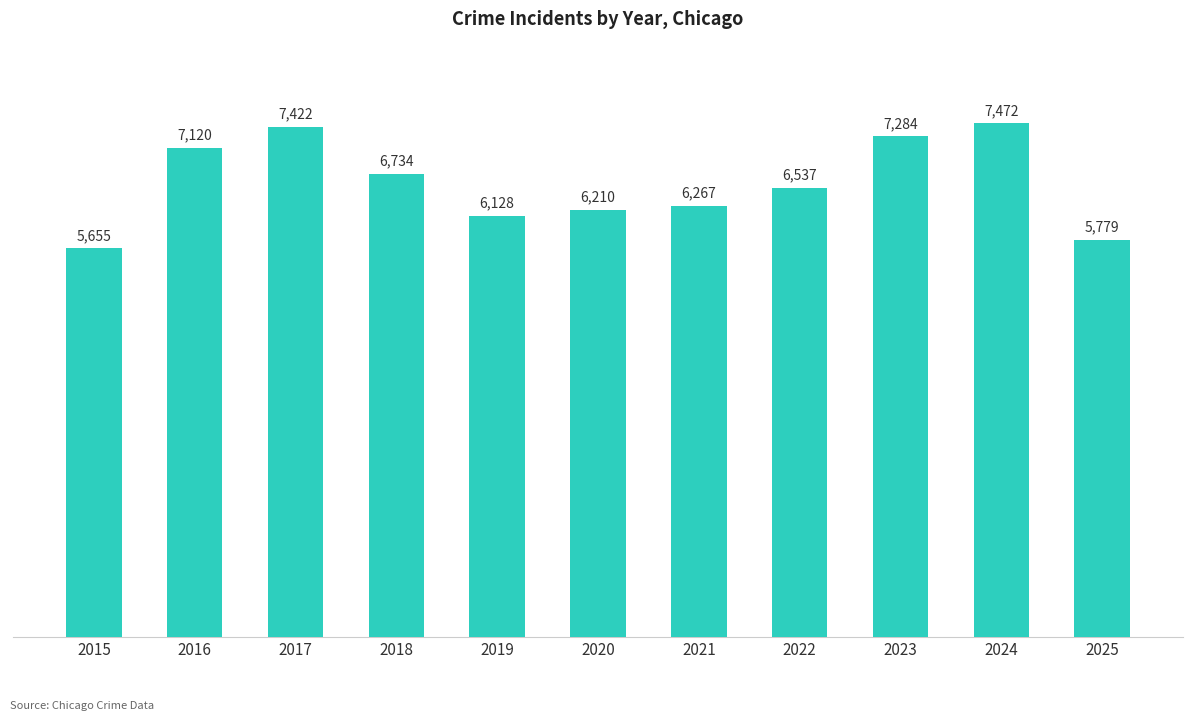

Rank the categories by value from highest to lowest.

2024, 2017, 2023, 2016, 2018, 2022, 2021, 2020, 2019, 2025, 2015